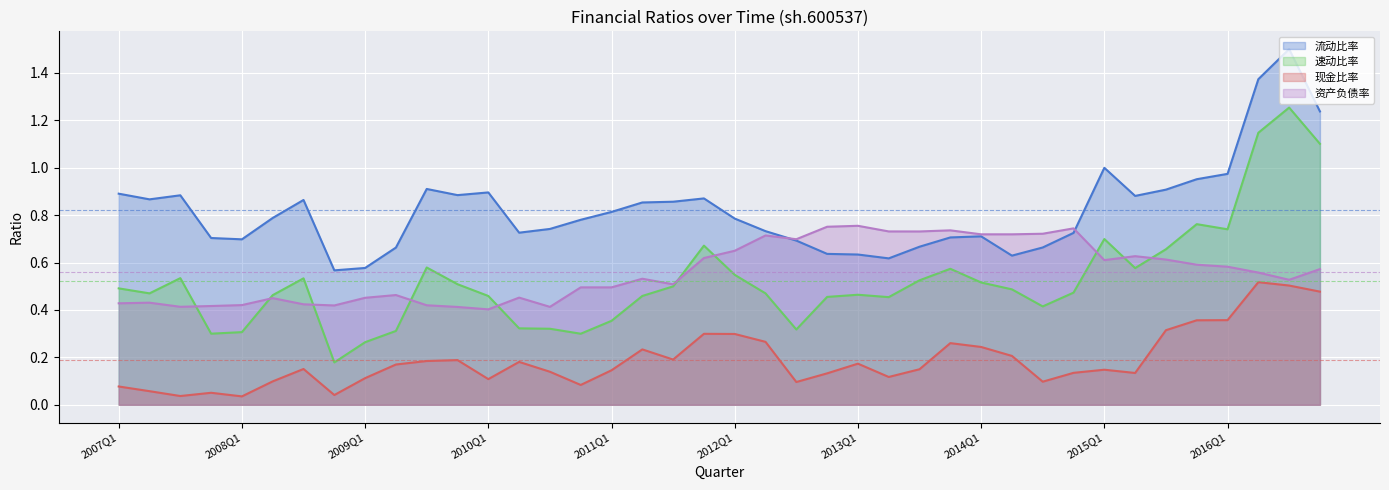

Reading left to right, list all the values displayed in this chart.

流动比率: 0.9	0.9	0.9	0.7	0.7	0.8	0.9	0.6	0.6	0.7	0.9	0.9	0.9	0.7	0.7	0.8	0.8	0.9	0.9	0.9	0.8	0.7	0.7	0.6	0.6	0.6	0.7	0.7	0.7	0.6	0.7	0.7	1.0	0.9	0.9	1.0	1.0	1.4	1.5	1.2
速动比率: 0.5	0.5	0.5	0.3	0.3	0.5	0.5	0.2	0.3	0.3	0.6	0.5	0.5	0.3	0.3	0.3	0.4	0.5	0.5	0.7	0.5	0.5	0.3	0.5	0.5	0.5	0.5	0.6	0.5	0.5	0.4	0.5	0.7	0.6	0.7	0.8	0.7	1.1	1.3	1.1
现金比率: 0.1	0.1	0.0	0.1	0.0	0.1	0.2	0.0	0.1	0.2	0.2	0.2	0.1	0.2	0.1	0.1	0.1	0.2	0.2	0.3	0.3	0.3	0.1	0.1	0.2	0.1	0.1	0.3	0.2	0.2	0.1	0.1	0.1	0.1	0.3	0.4	0.4	0.5	0.5	0.5
资产负债率: 0.4	0.4	0.4	0.4	0.4	0.4	0.4	0.4	0.5	0.5	0.4	0.4	0.4	0.5	0.4	0.5	0.5	0.5	0.5	0.6	0.6	0.7	0.7	0.8	0.8	0.7	0.7	0.7	0.7	0.7	0.7	0.7	0.6	0.6	0.6	0.6	0.6	0.6	0.5	0.6